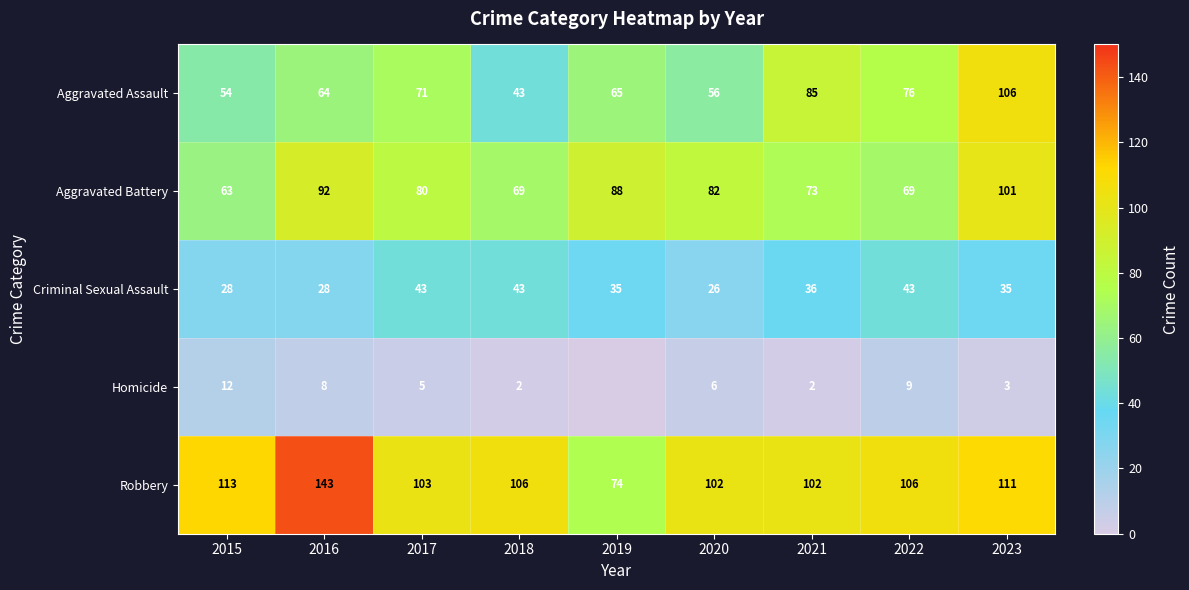

What is the difference between the second highest and minimum values in the Robbery series?

39